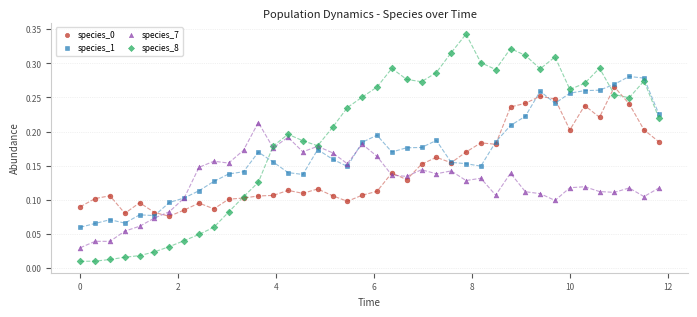

Which series has the widest spread of Y values?

species_8